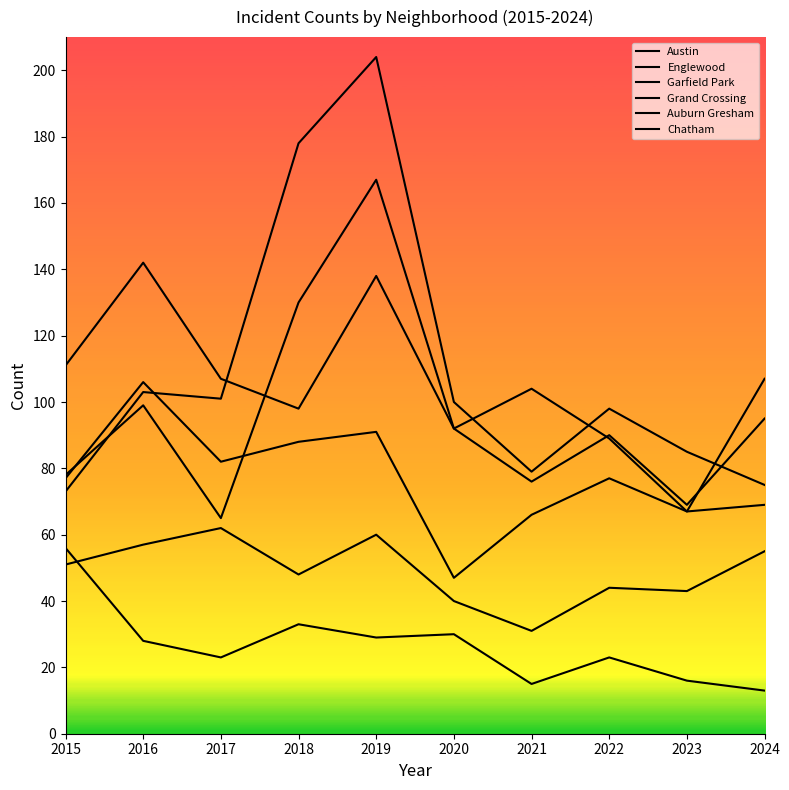

Is the value of Auburn Gresham at 2024 greater than the value of Garfield Park at 2019?

No